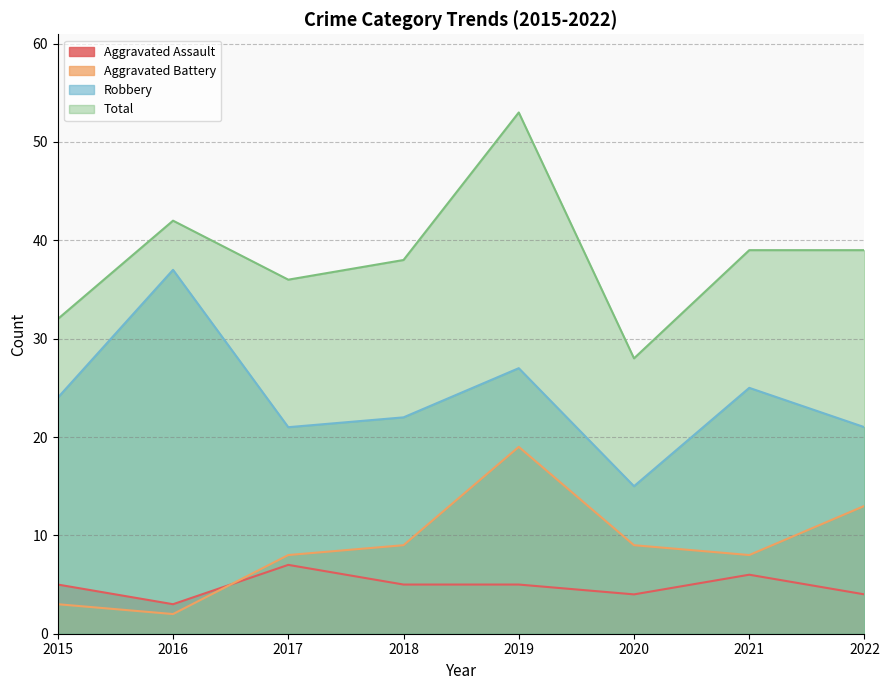

What are all the series names shown in the legend?

Aggravated Assault, Aggravated Battery, Robbery, Total